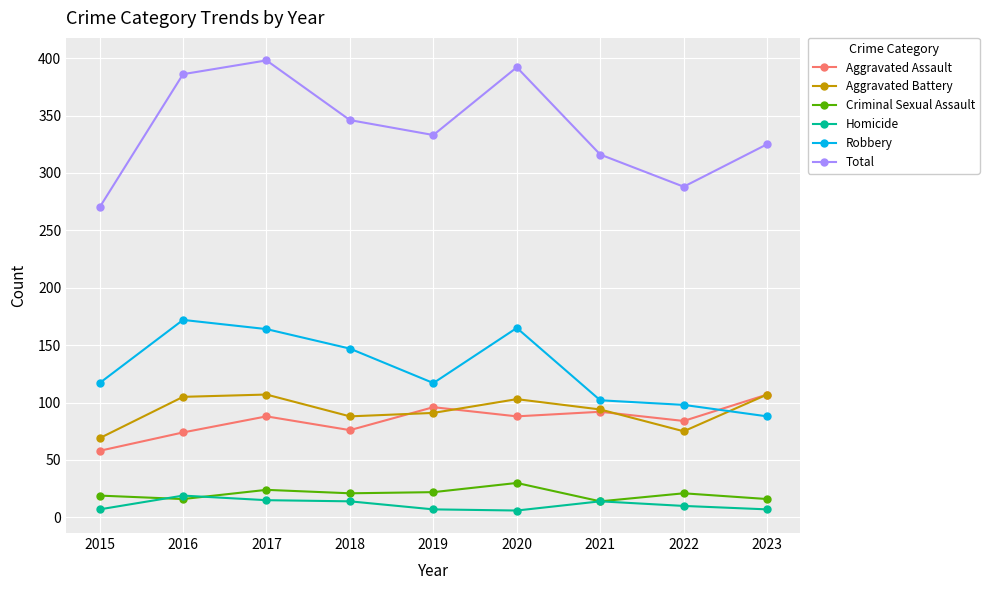

How many lines are shown in the chart?

6